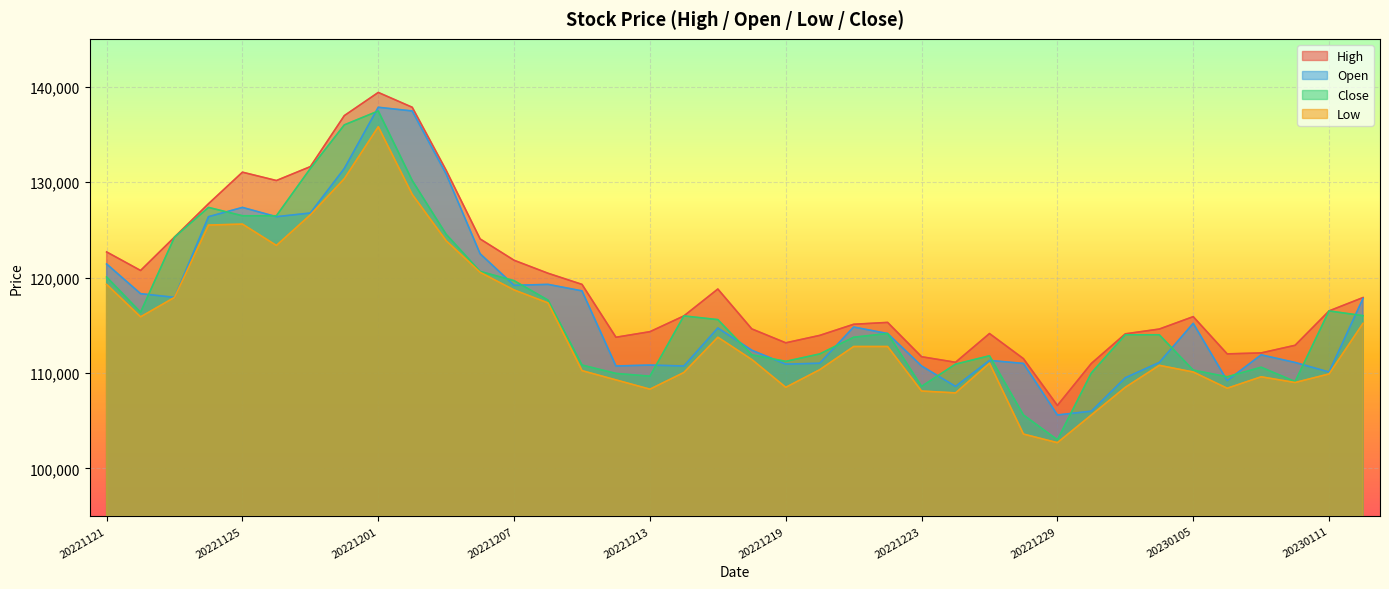

The value of Close at 20221121 is 120056. True or false?

True